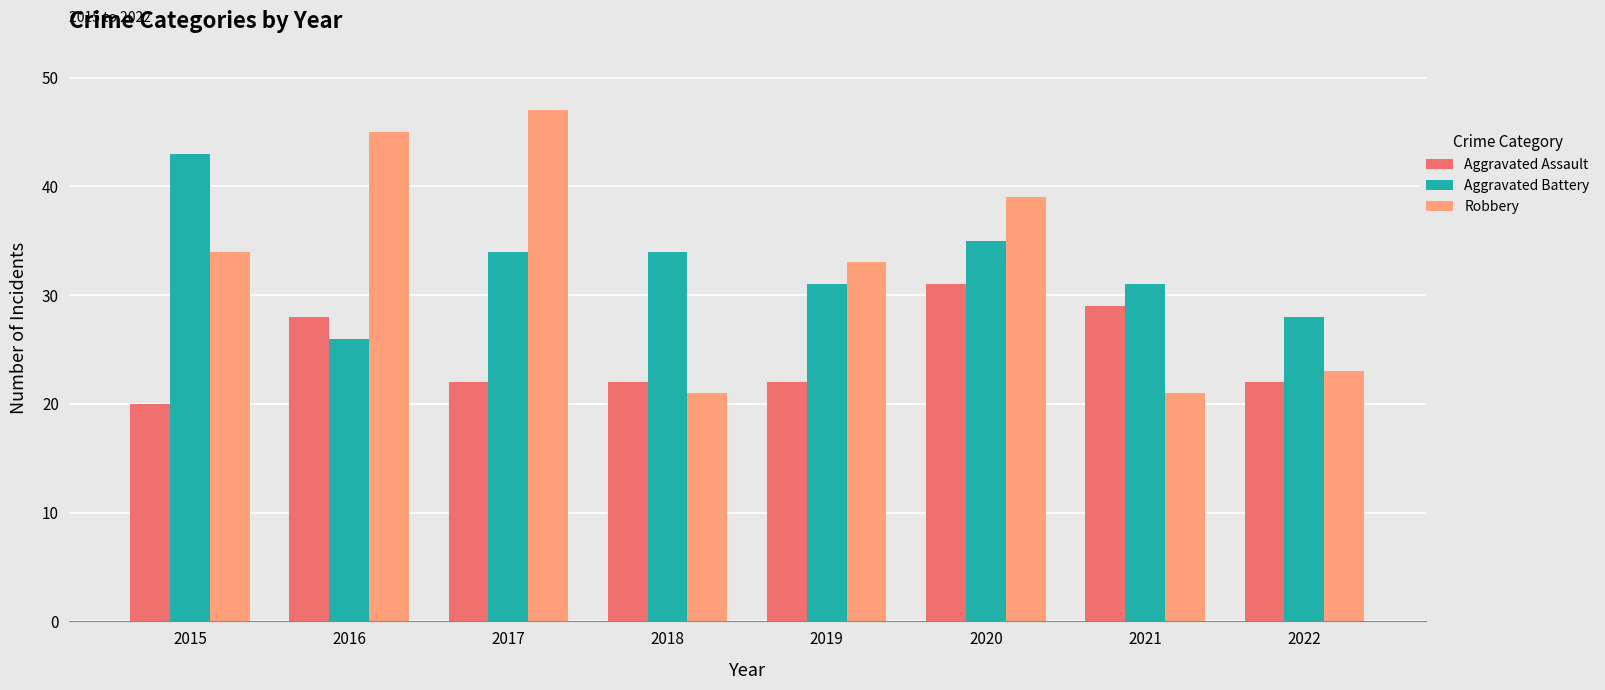

What is the value of the Aggravated Assault bar at the 7th from the left?

29